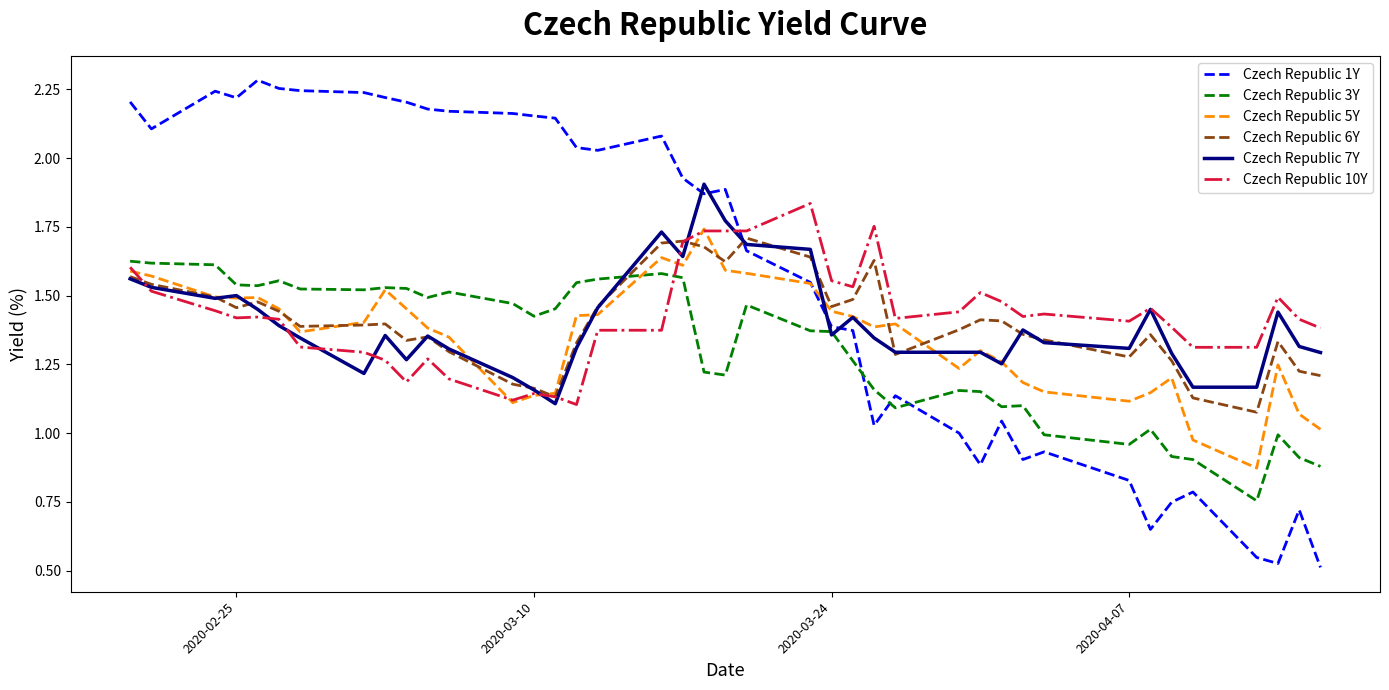

At how many categories does at least one series exceed 0?

40